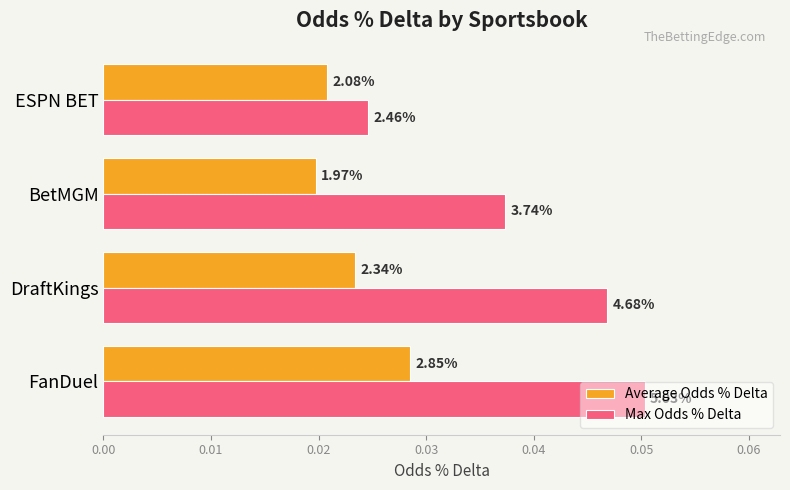

Reading right to left, extract all data points from this chart.

Average Odds % Delta: 0.0	0.0	0.0	0.0
Max Odds % Delta: 0.0	0.0	0.0	0.1